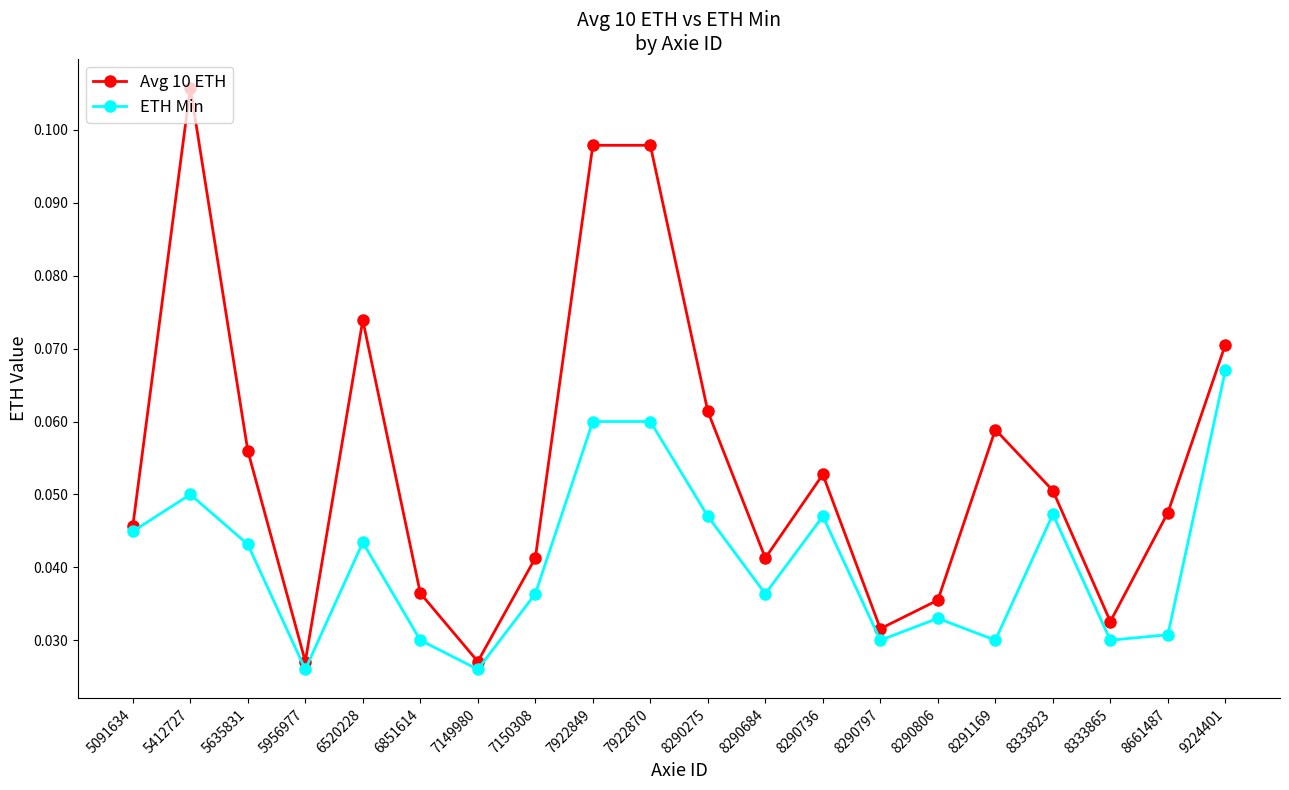

At which label does Avg 10 ETH reach its peak?

5412727